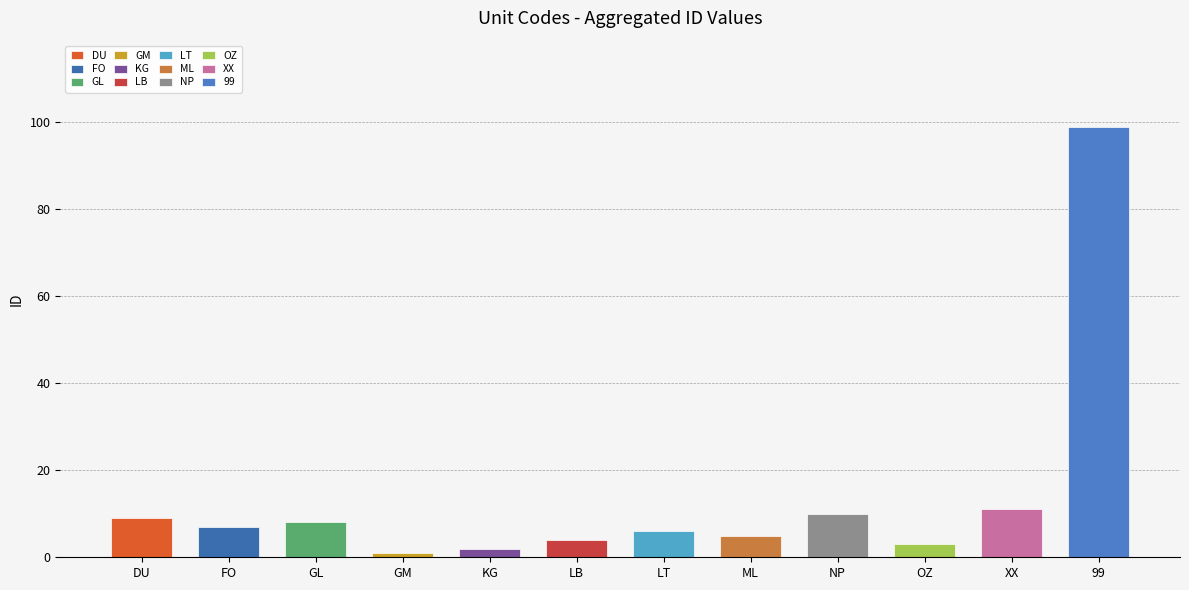

How many categories are shown in the chart?

12